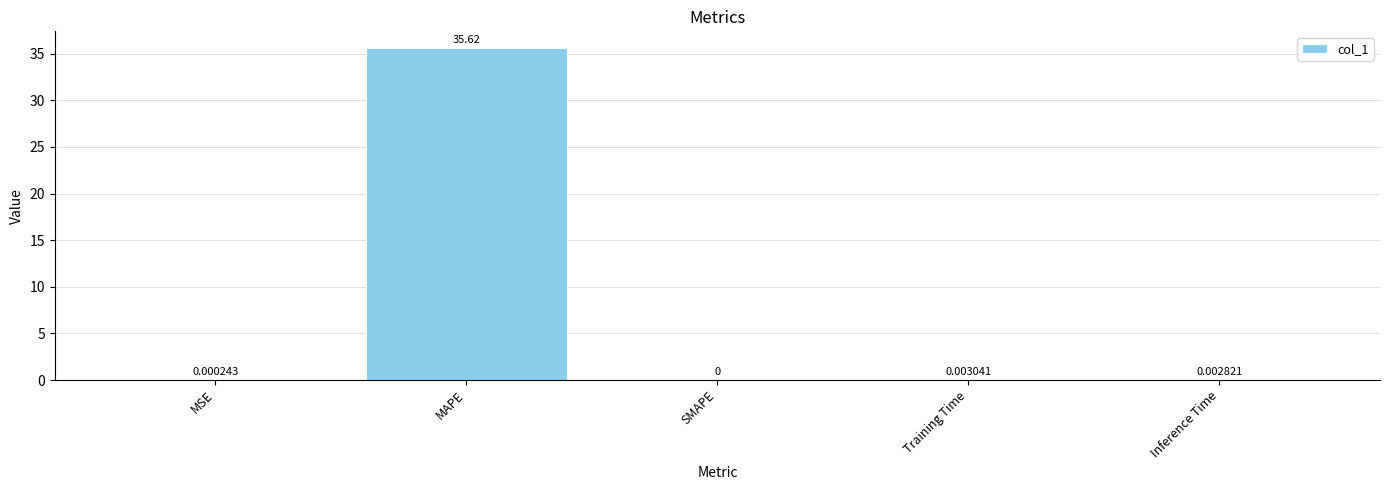

What is the sum of all values?

35.6